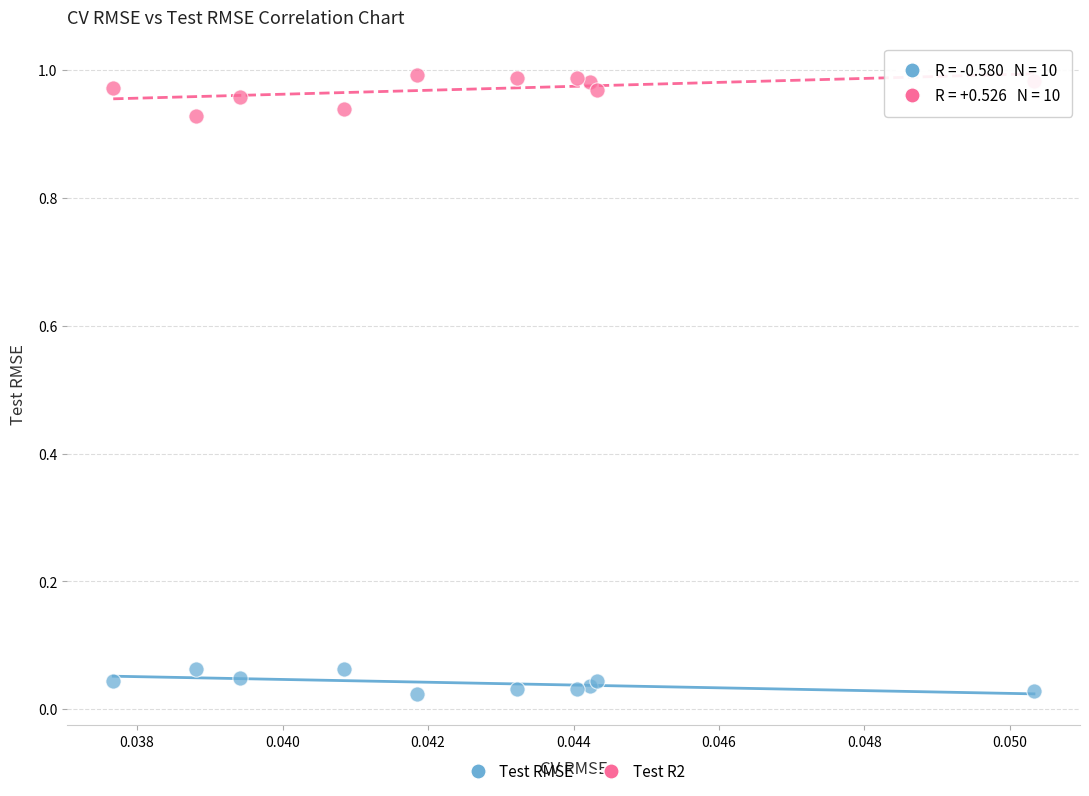

What are all the series names shown in the legend?

Test RMSE, Test R2